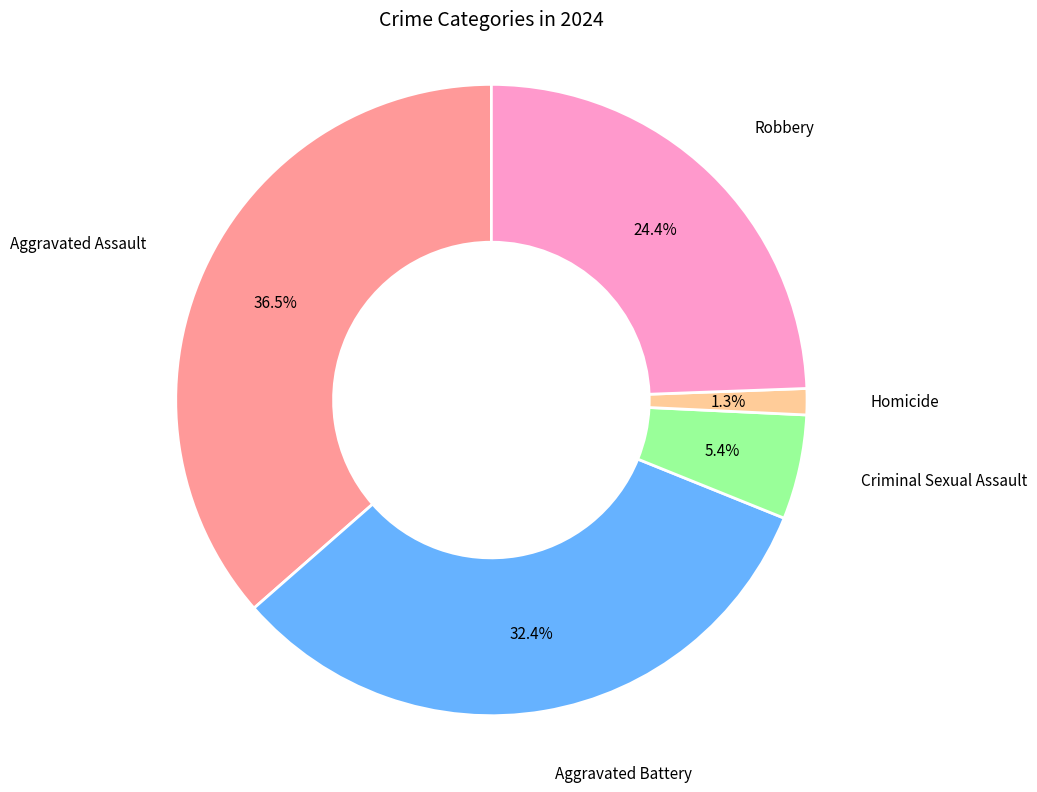

Is there any slice that represents more than half of the pie?

No